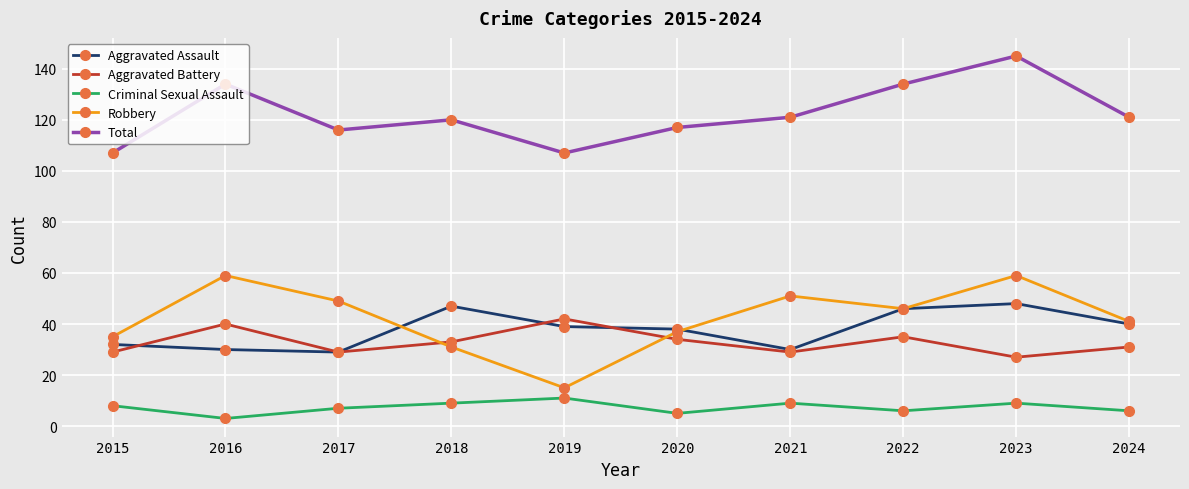

True or false: Aggravated Assault has a value of 30 at 2016.

True